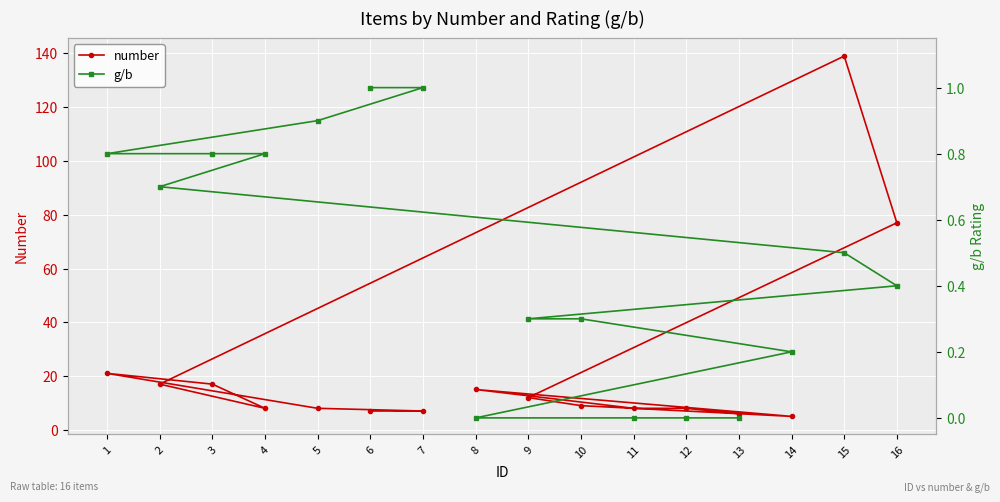

True or false: number has a value of 11.6 at 2.

False